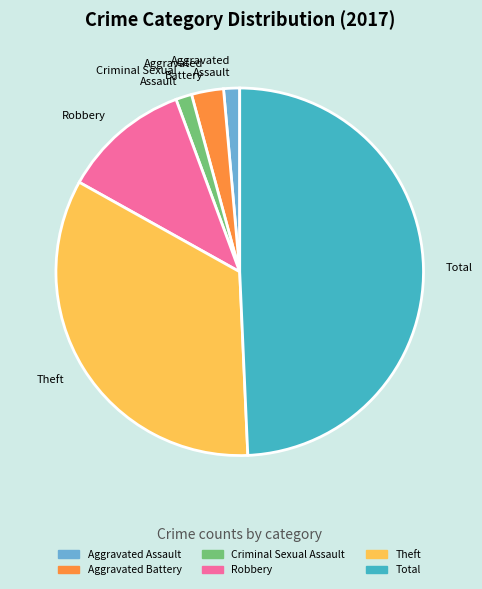

What is the largest slice in the pie chart?

Total